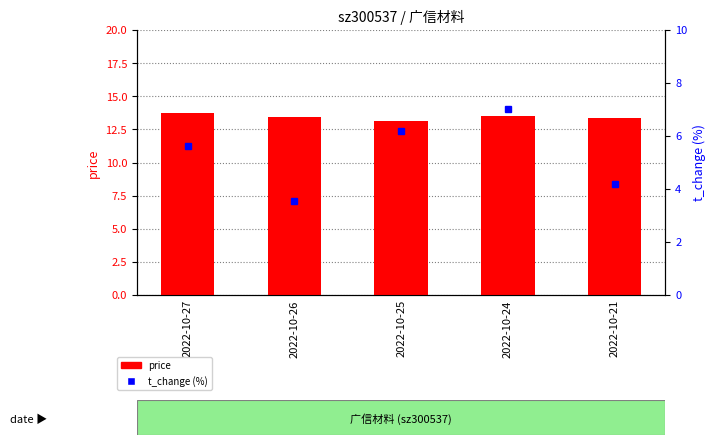

What is the average value of the t_change (%) series?

5.3